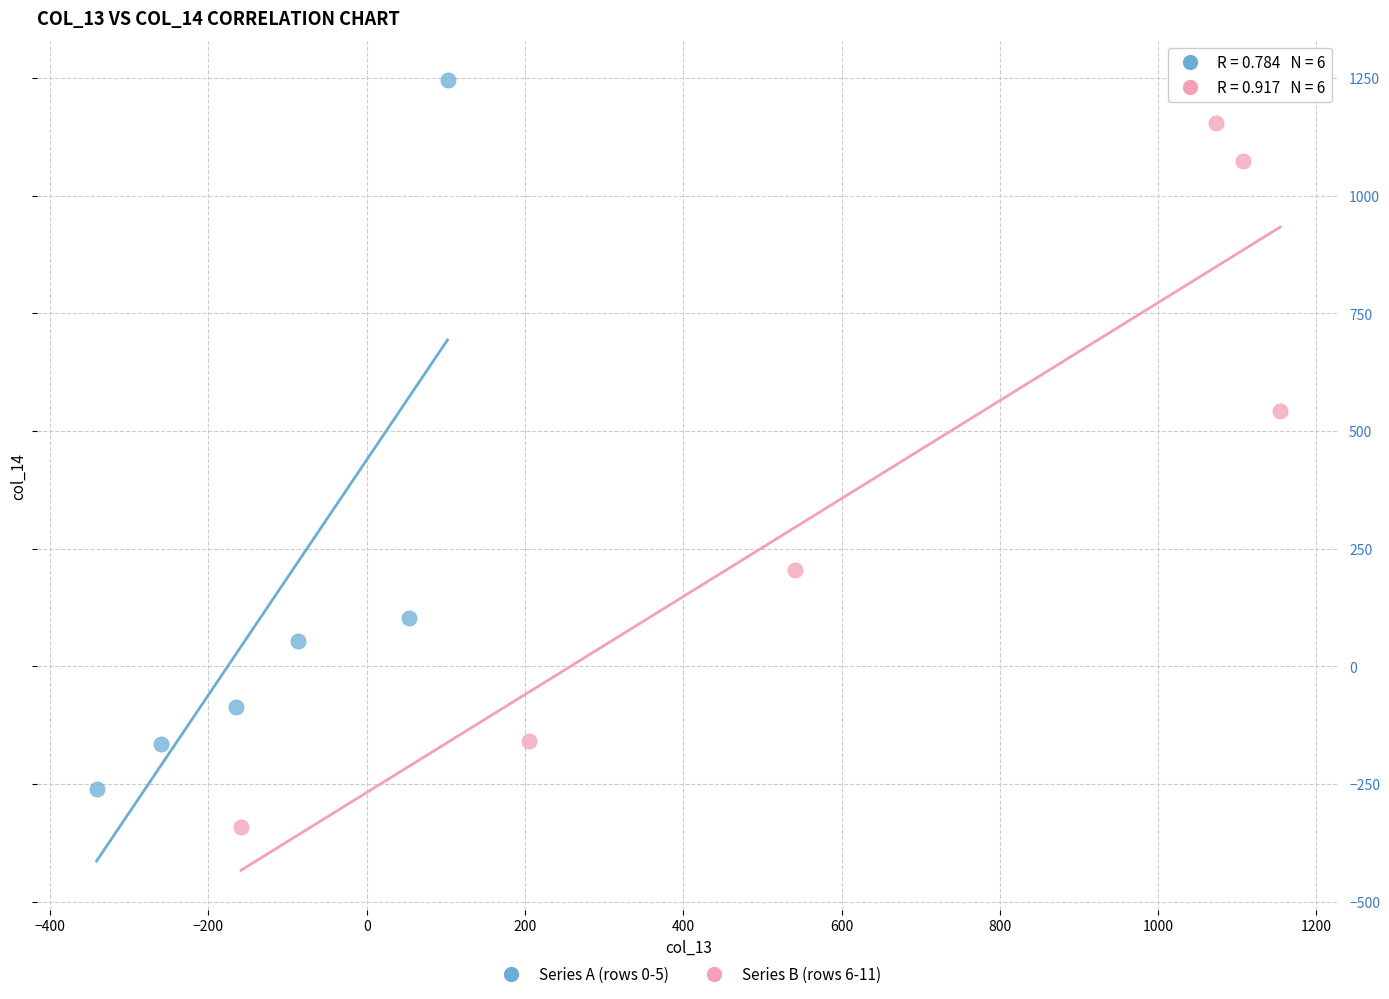

Which series contains the highest Y value?

Series A (rows 0-5)